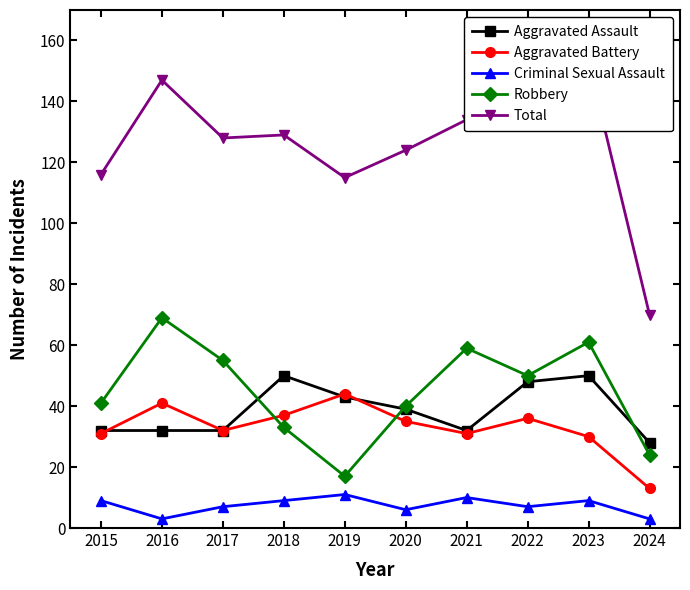

At how many categories does at least one series exceed 150?

1